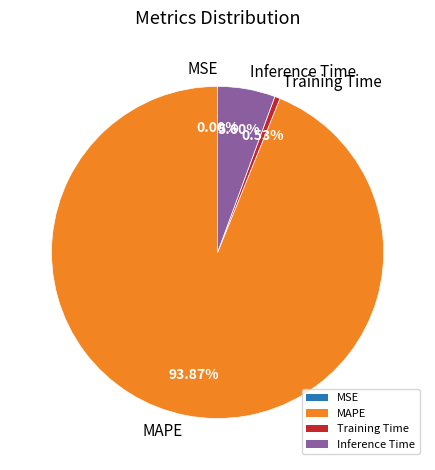

What is the majority slice?

MAPE